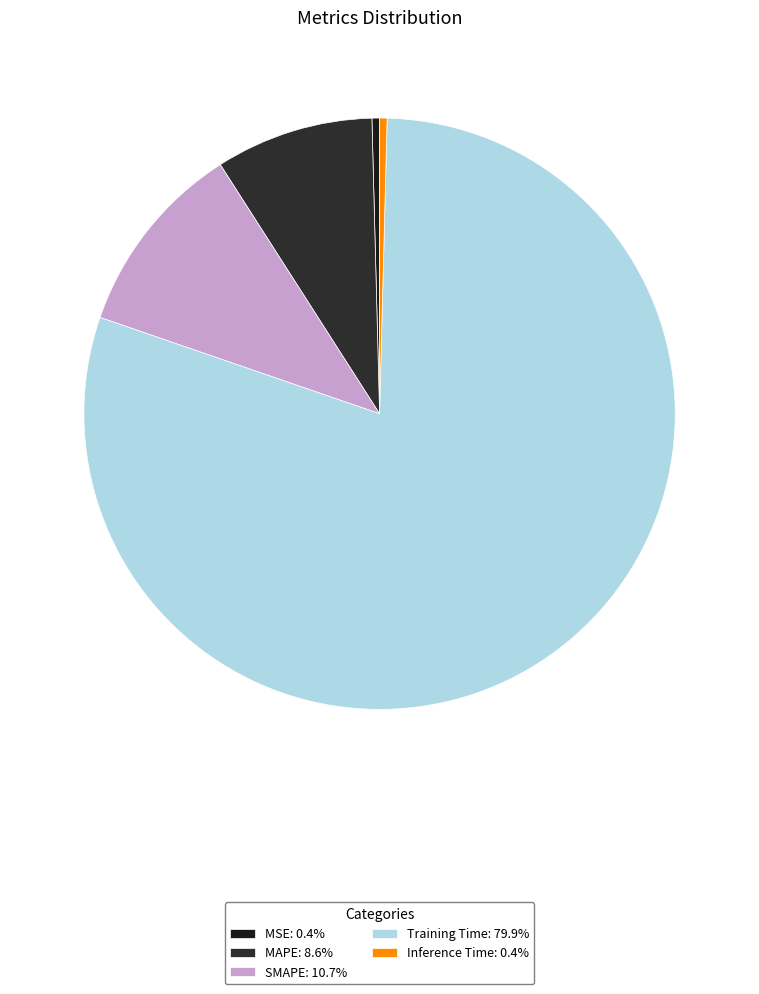

The MSE slice represents 0% of the pie. True or false?

True